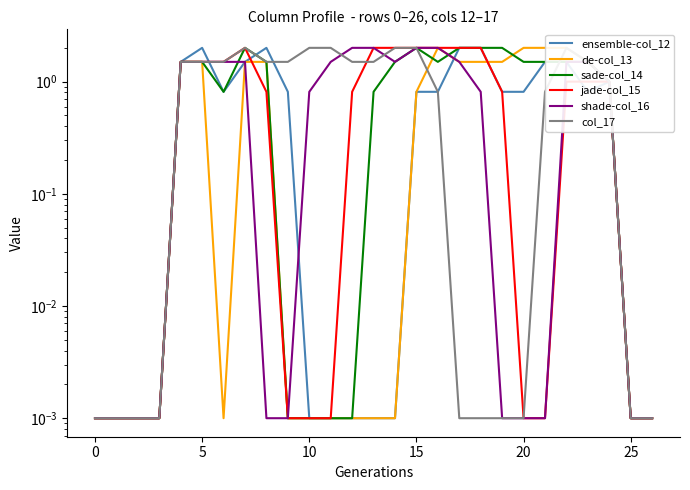

After their last crossing, which series has the higher values: col_17 or de-col_13?

de-col_13